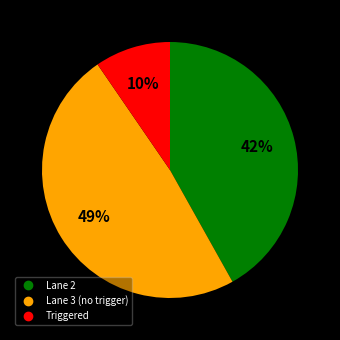

Does any single category account for the majority?

No